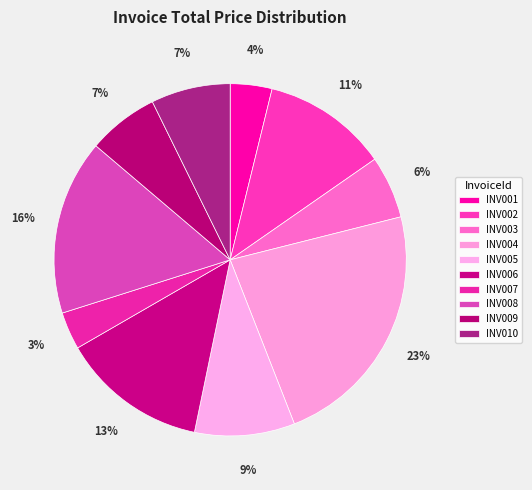

What percentage is the INV006 slice, to the nearest percent?

13%